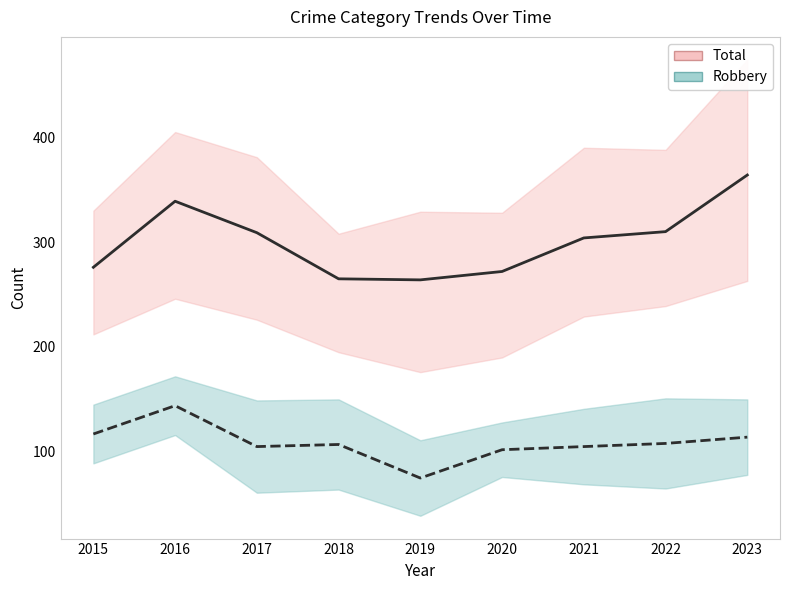

At how many categories does at least one series exceed 243?

9